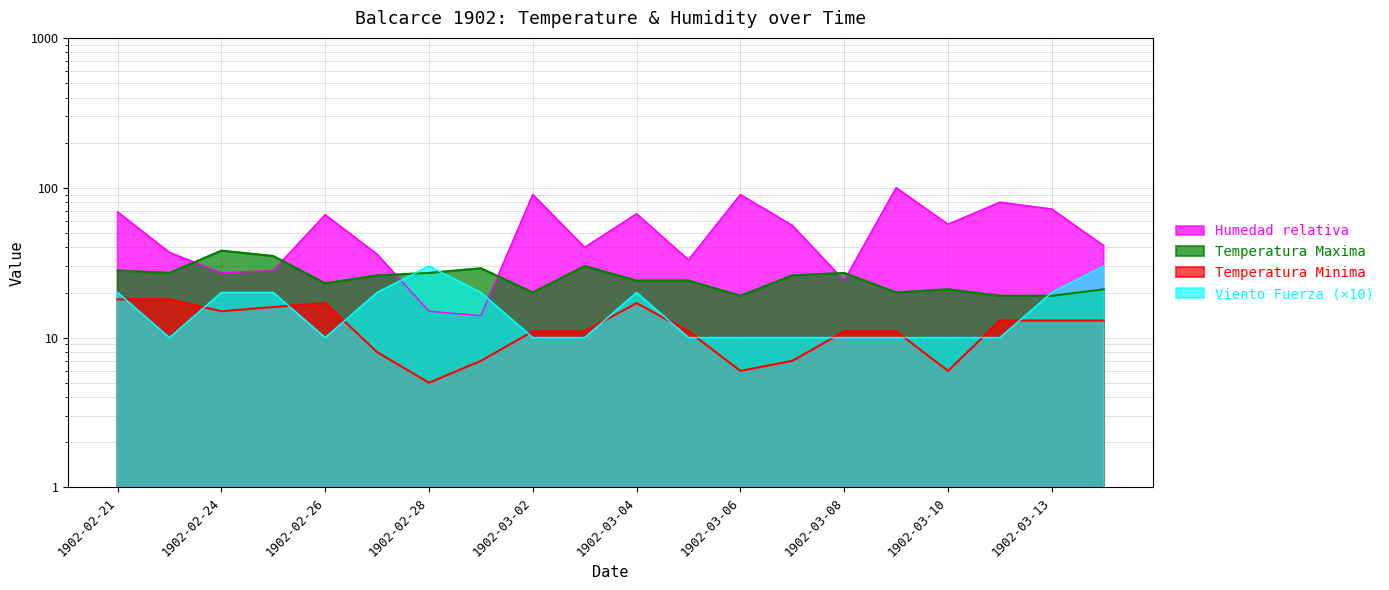

Reading left to right, extract all data points from this chart.

Temperatura Maxima: 1902-02-21=28	1902-02-22=27	1902-02-24=38	1902-02-25=35	1902-02-26=23	1902-02-27=26	1902-02-28=27	1902-03-01=29	1902-03-02=20	1902-03-03=30	1902-03-04=24	1902-03-05=24	1902-03-06=19	1902-03-07=26	1902-03-08=27	1902-03-09=20	1902-03-10=21	1902-03-12=19	1902-03-13=19	1902-03-14=21
Temperatura Minima: 1902-02-21=18	1902-02-22=18	1902-02-24=15	1902-02-25=16	1902-02-26=17	1902-02-27=8	1902-02-28=5	1902-03-01=7	1902-03-02=11	1902-03-03=11	1902-03-04=17	1902-03-05=11	1902-03-06=6	1902-03-07=7	1902-03-08=11	1902-03-09=11	1902-03-10=6	1902-03-12=13	1902-03-13=13	1902-03-14=13
Humedad relativa: 1902-02-21=69	1902-02-22=37	1902-02-24=27	1902-02-25=28	1902-02-26=66	1902-02-27=36	1902-02-28=15	1902-03-01=14	1902-03-02=90	1902-03-03=40	1902-03-04=67	1902-03-05=33	1902-03-06=90	1902-03-07=56	1902-03-08=24	1902-03-09=100	1902-03-10=57	1902-03-12=80	1902-03-13=72	1902-03-14=41
Viento Fuerza: 1902-02-21=20	1902-02-22=10	1902-02-24=20	1902-02-25=20	1902-02-26=10	1902-02-27=20	1902-02-28=30	1902-03-01=20	1902-03-02=10	1902-03-03=10	1902-03-04=20	1902-03-05=10	1902-03-06=10	1902-03-07=10	1902-03-08=10	1902-03-09=10	1902-03-10=10	1902-03-12=10	1902-03-13=20	1902-03-14=30